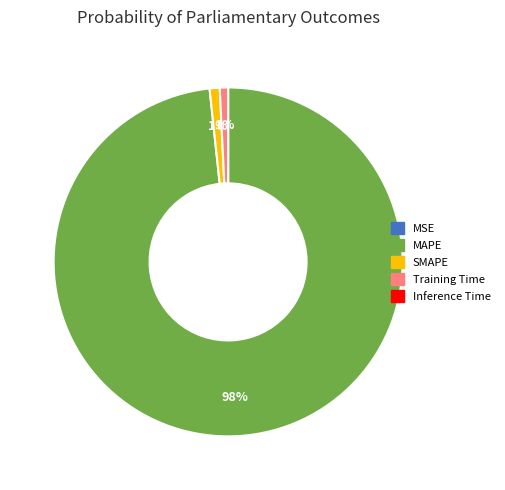

To the nearest percent, what is the difference between the largest and smallest slice percentages?

98%